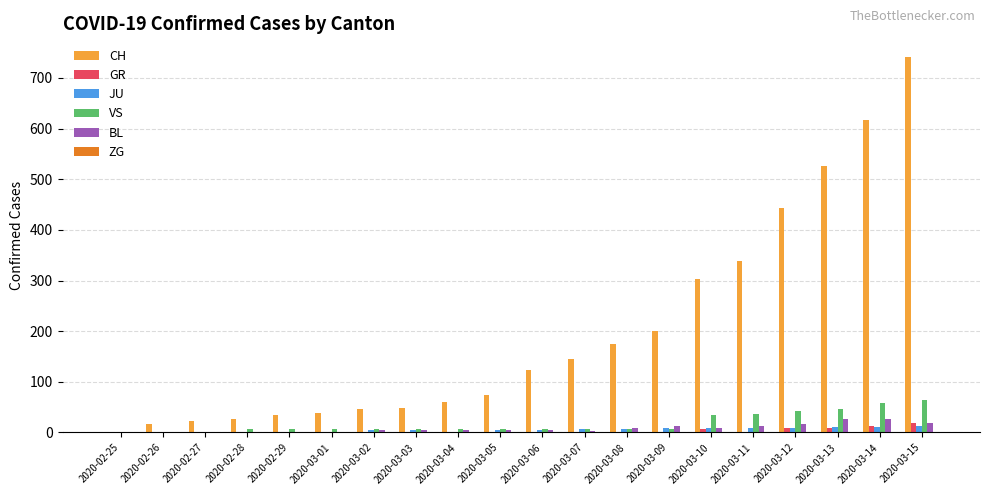

What is the maximum value for BL?

27